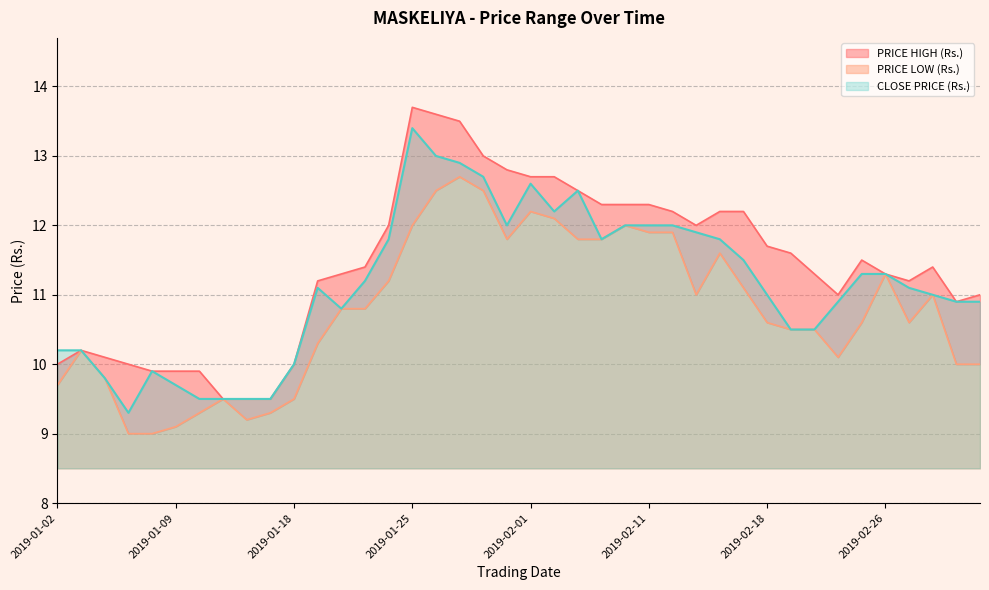

Is it true that CLOSE PRICE (Rs.) equals 12.5 at 2019-01-10?

False